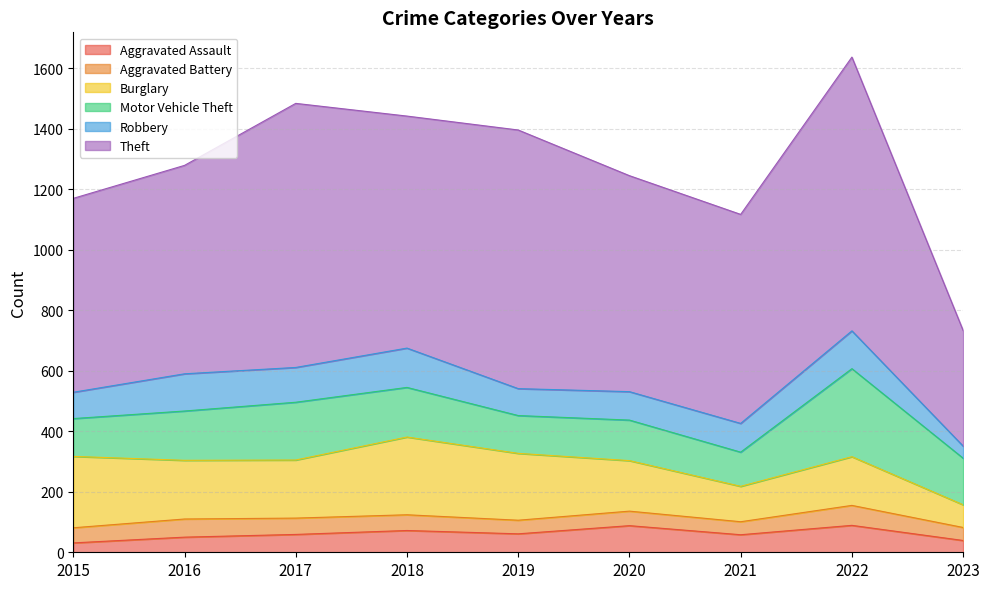

In Motor Vehicle Theft, how many points are lower than both neighbors (excluding endpoints)?

2